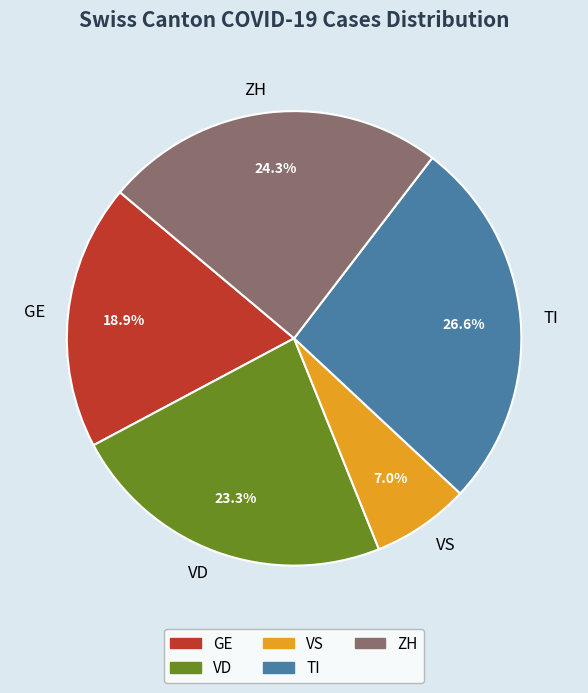

What percentage do VD and ZH together represent?

47.6%